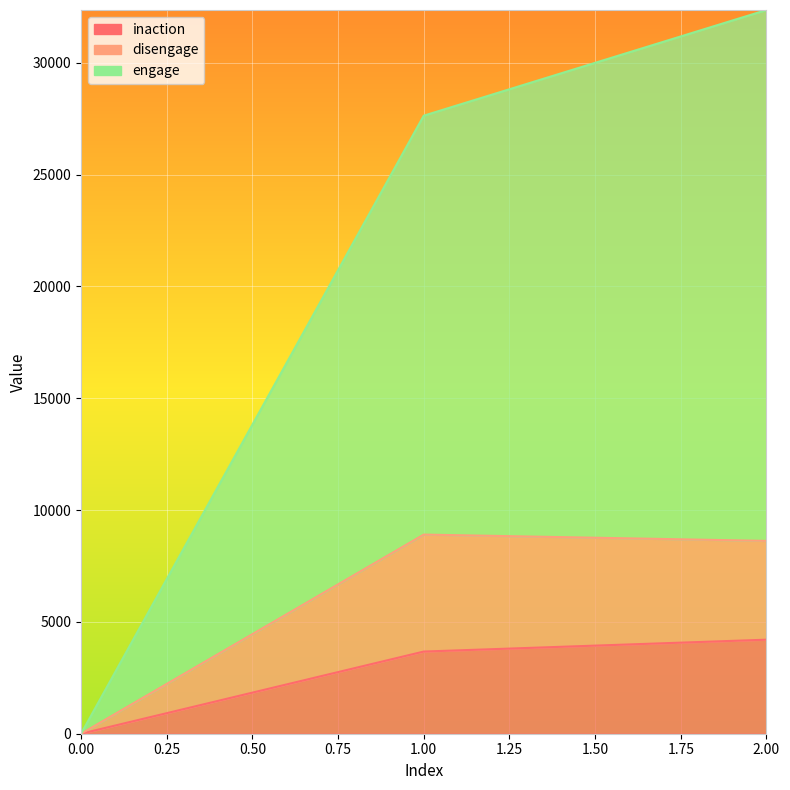

Does the chart display data point markers on the line(s)?

No